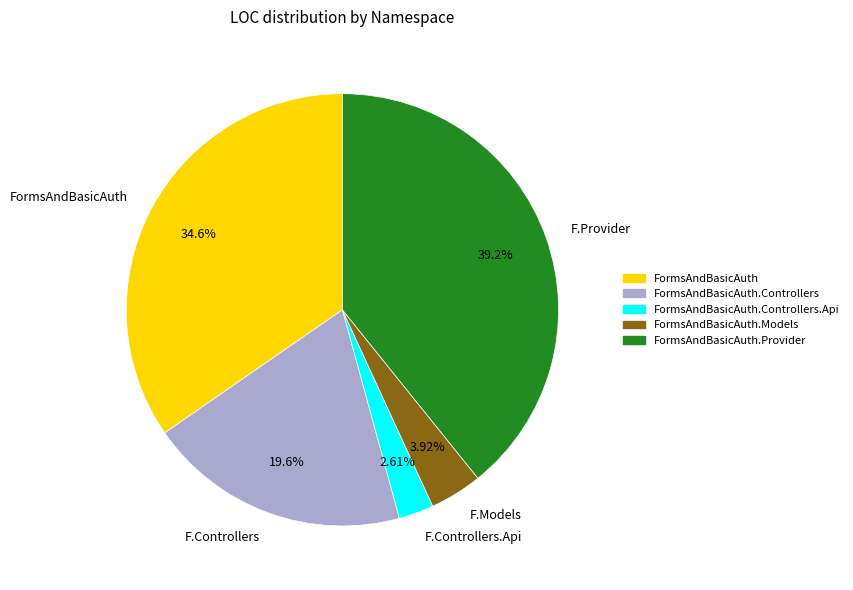

What is the smallest slice in the pie chart?

F.Controllers.Api